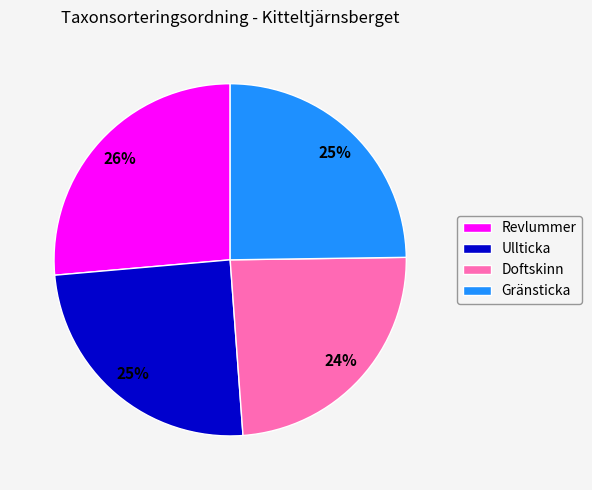

Is it true that Gränsticka is 38% of the pie?

False